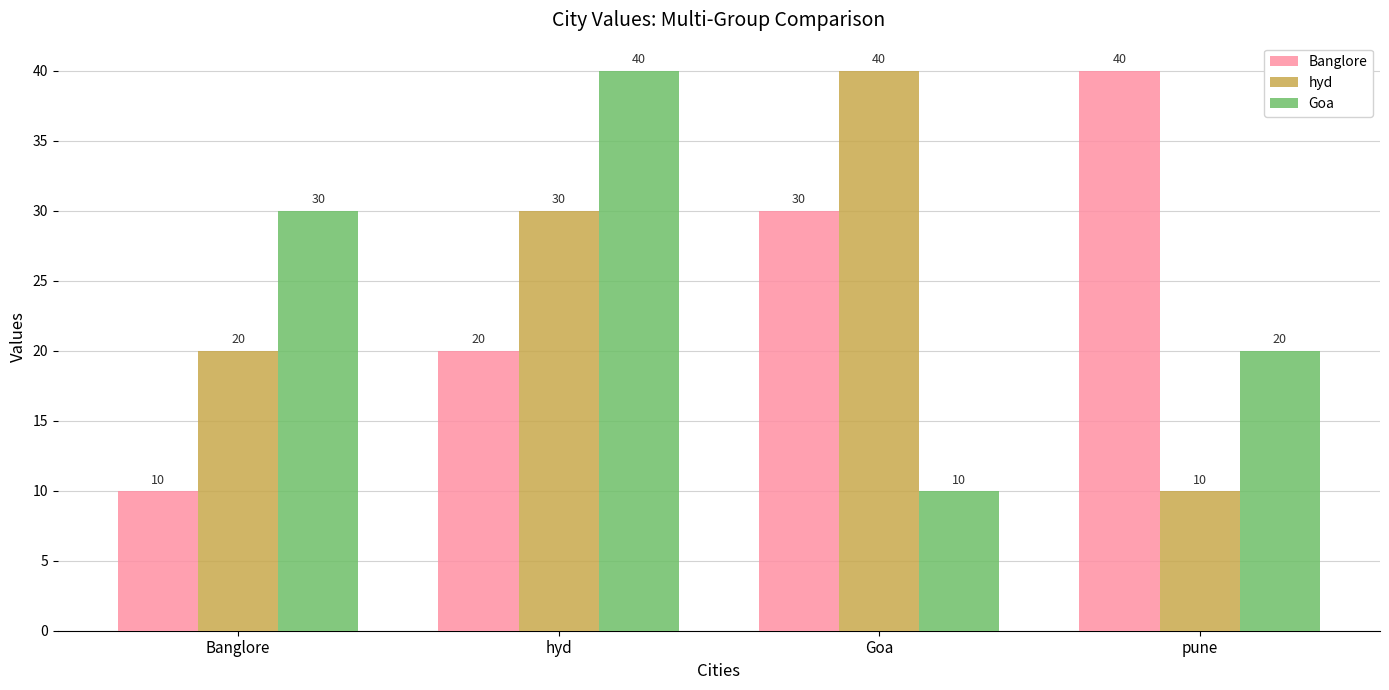

What position from the left is Banglore?

1